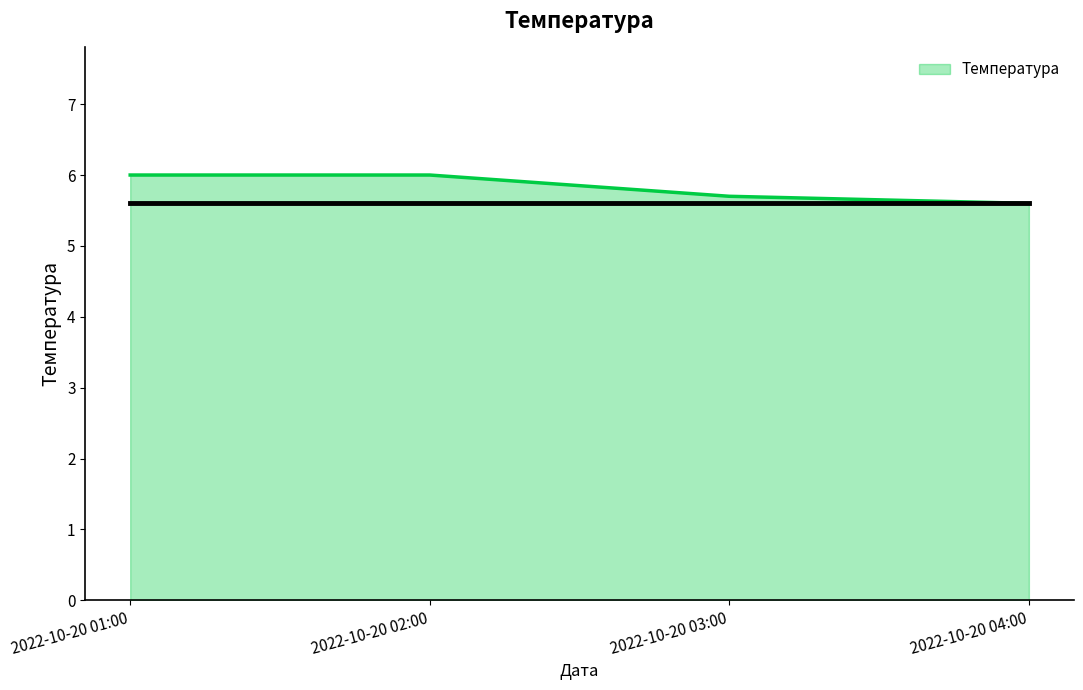

What is the maximum value shown in the chart?

6.0